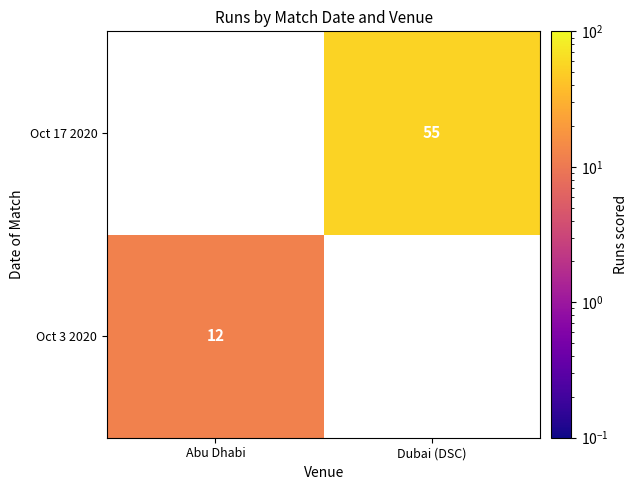

The Oct 17 2020 series shows 55 at Dubai (DSC). True or false?

True